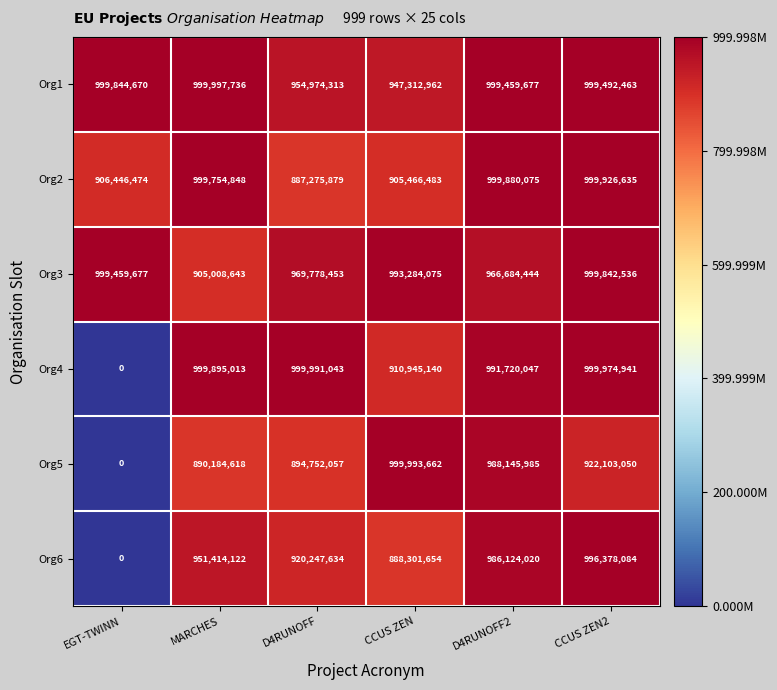

Which series has the largest total across all categories?

Org1